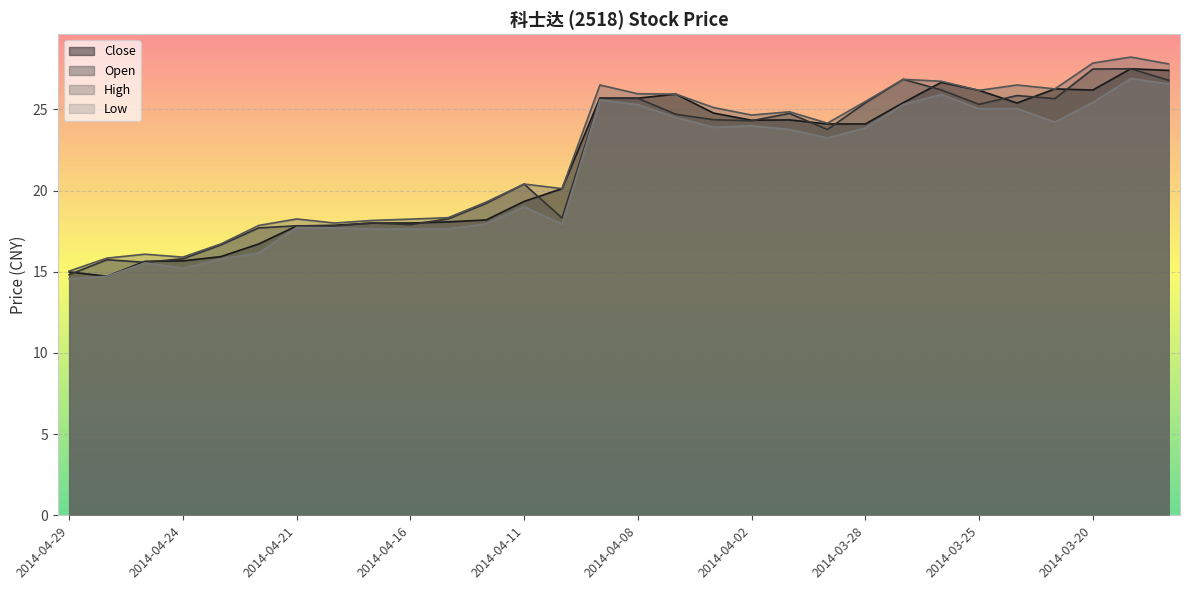

Rank the series at 2014-03-25 from highest to lowest value.

Close, High, Open, Low